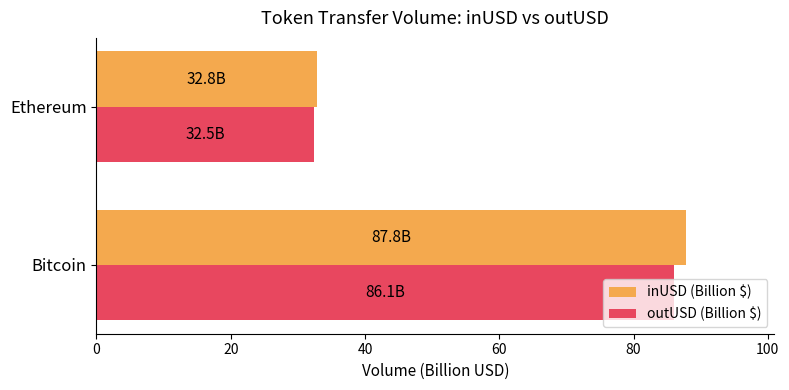

Between Bitcoin and Ethereum, which series saw the biggest shift?

inUSD (Billion $)